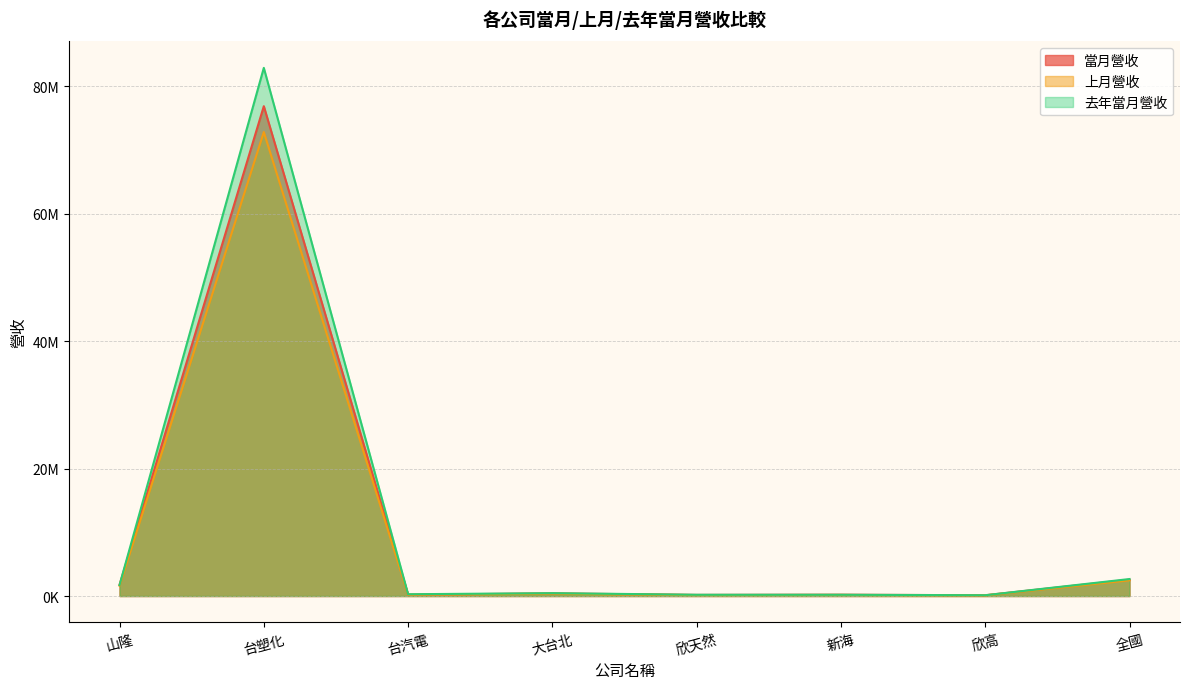

At which label does 去年當月營收 first exceed 449966?

山隆